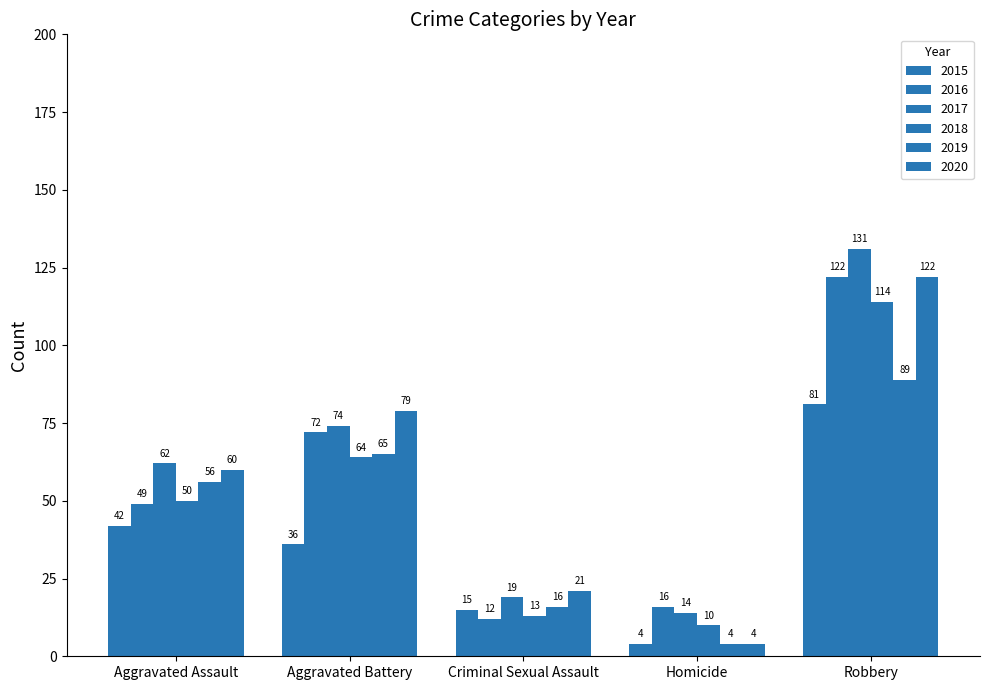

At how many categories does at least one series exceed 54?

3